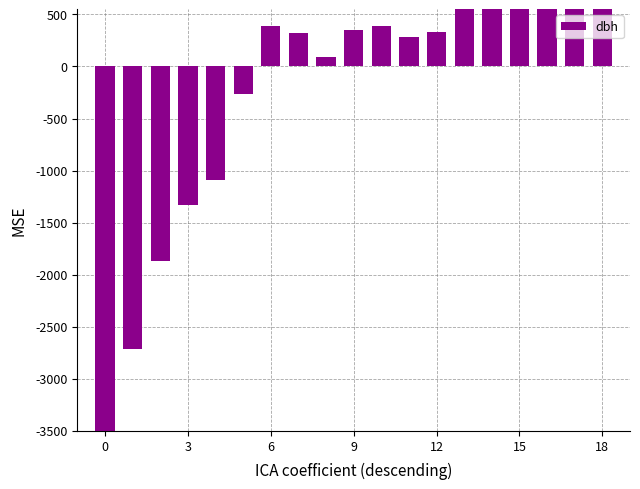

How many positive values are there?

13